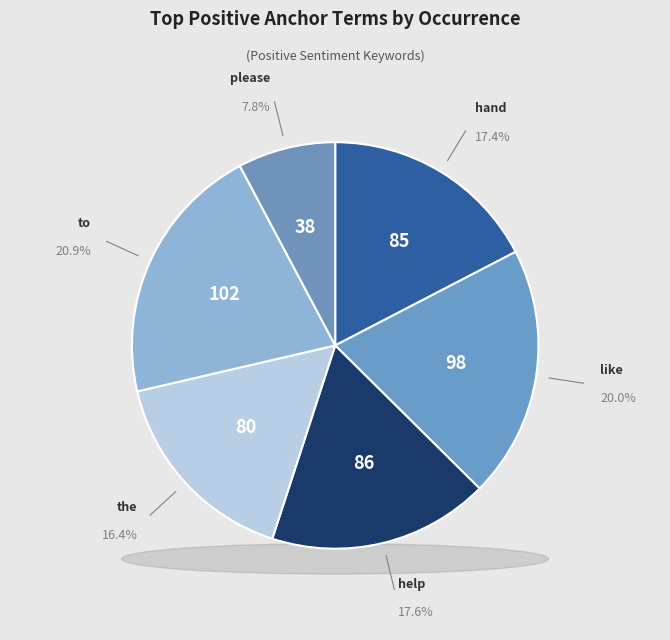

To the nearest percent, what portion does help represent?

18%